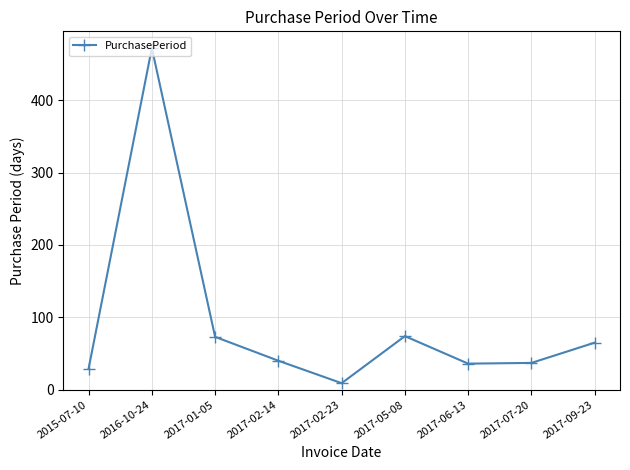

Between 2016-10-24 and 2017-09-23, which is larger?

2016-10-24